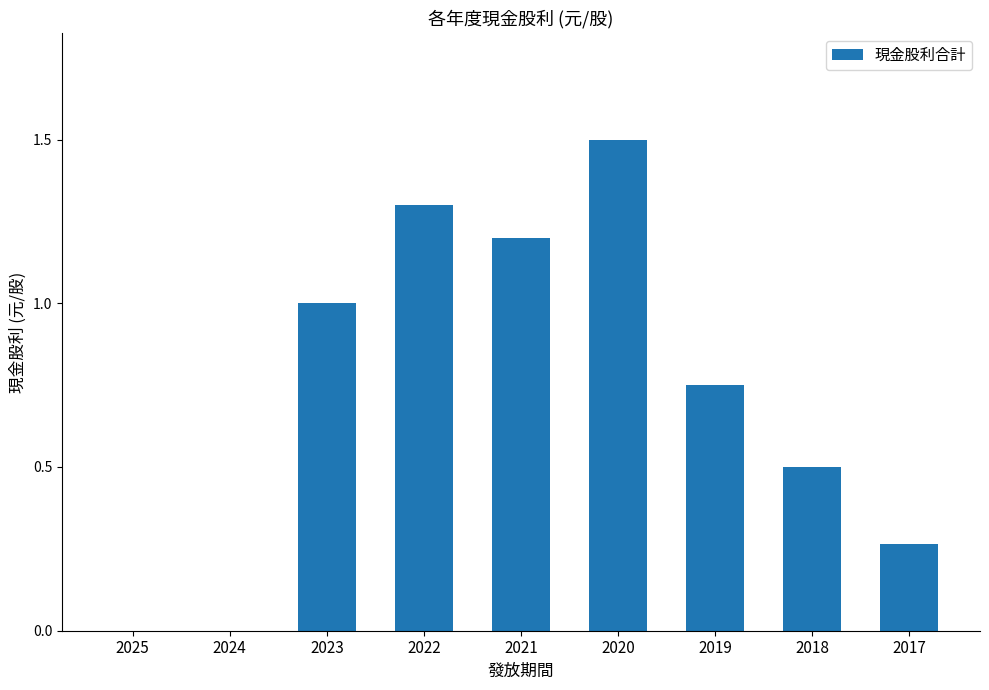

The value at 2023 is 1.0. True or false?

True